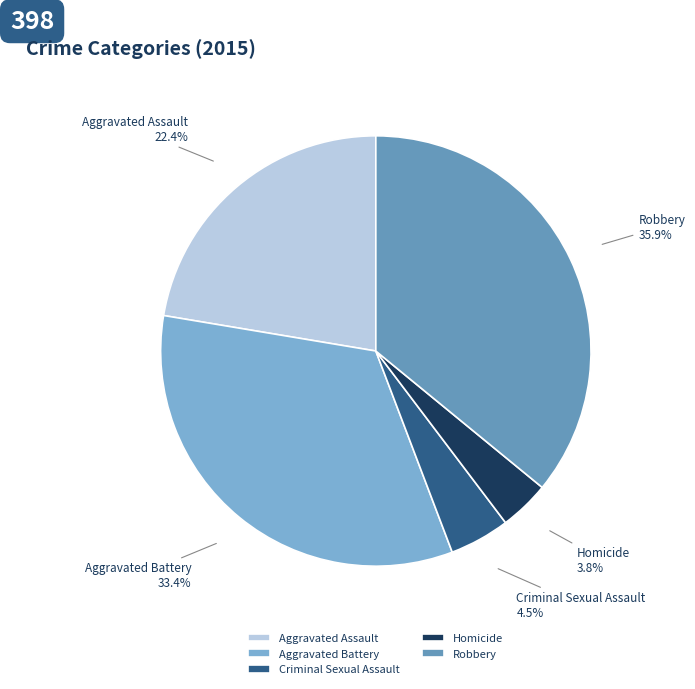

How many slices are in this pie chart?

5